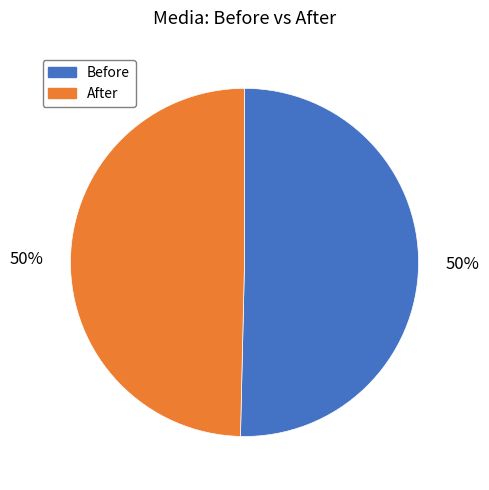

The After slice represents 39% of the pie. True or false?

False